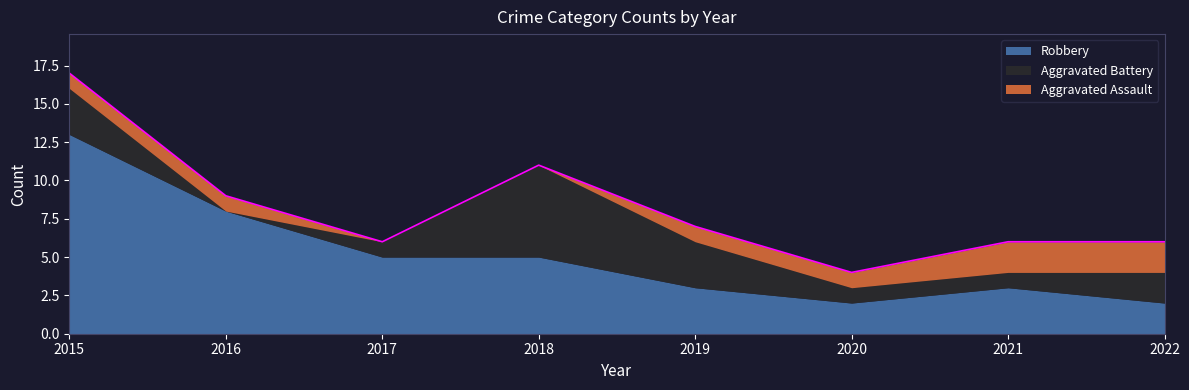

Rank the categories by Aggravated Assault value from lowest to highest.

2017, 2018, 2015, 2016, 2019, 2020, 2021, 2022